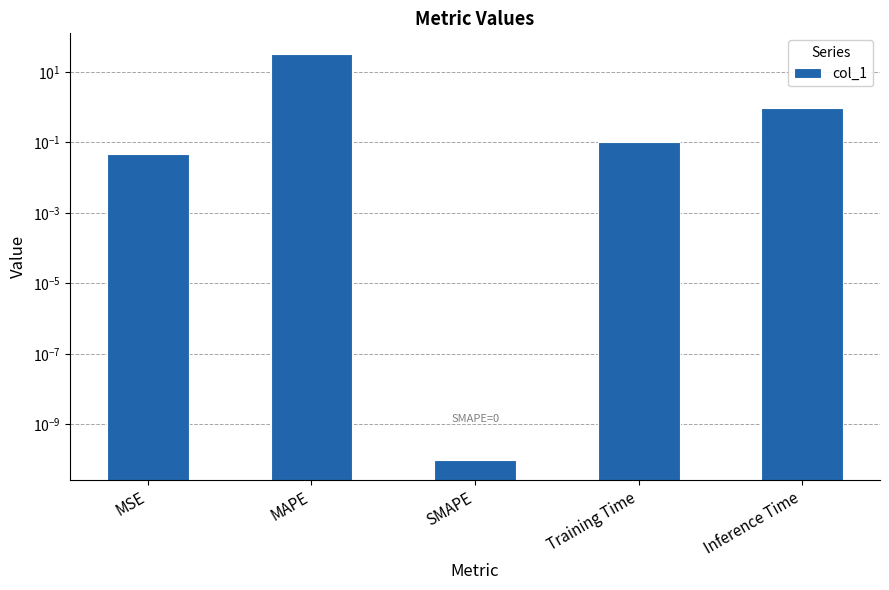

What is the average value?

6.8